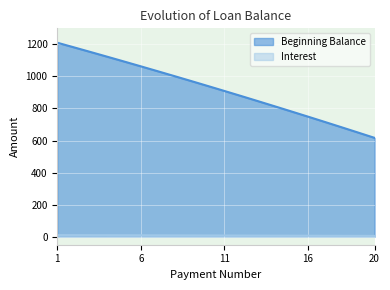

Where does the Beginning Balance series first go above 940?

1